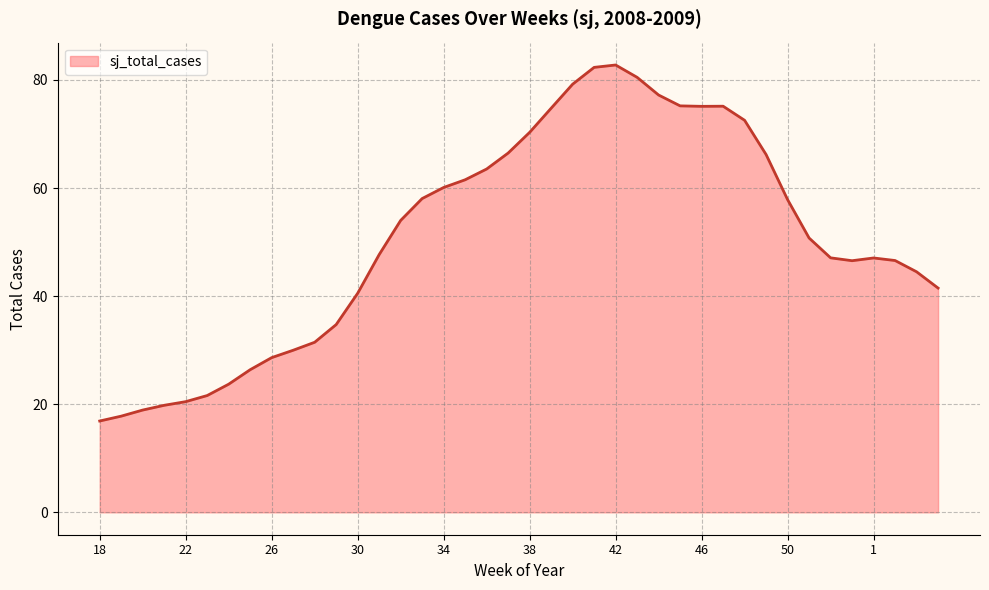

What is the greatest value displayed?

82.8